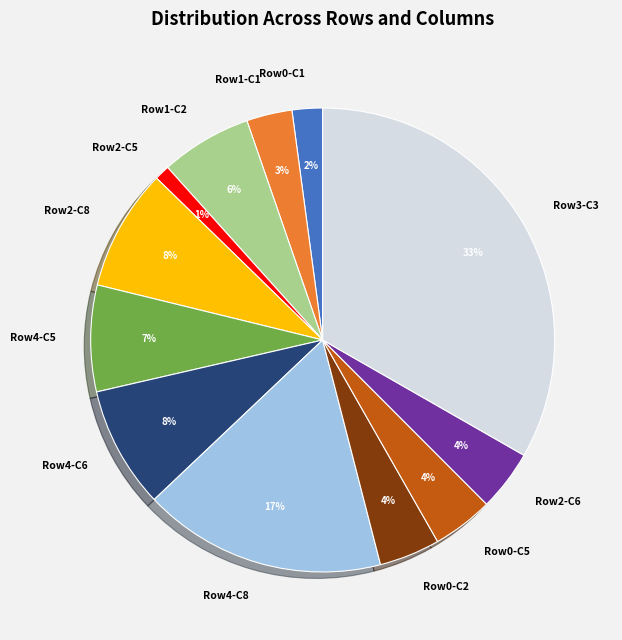

To the nearest percent, what portion does Row4-C5 represent?

7%